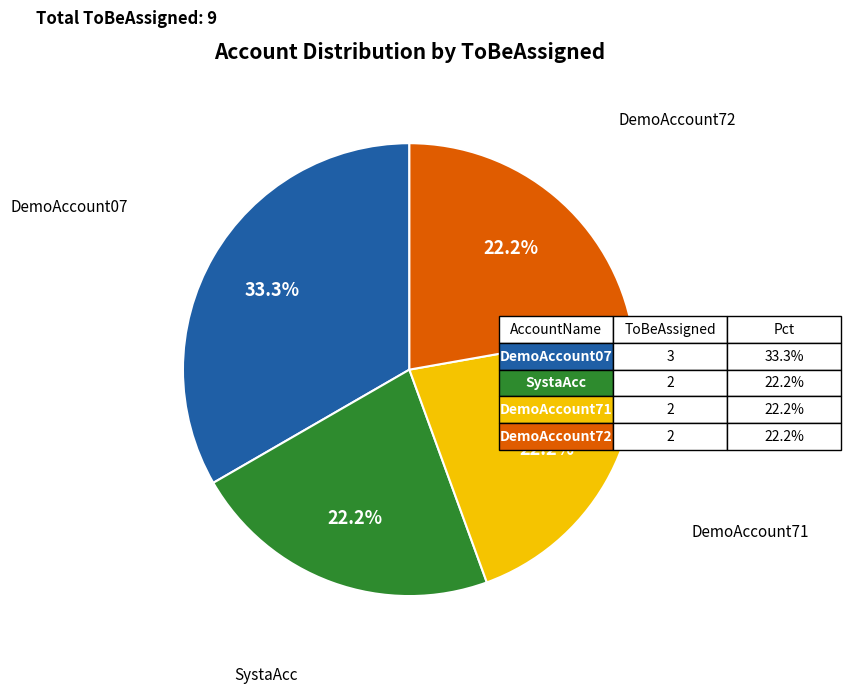

How many slices are in this pie chart?

4